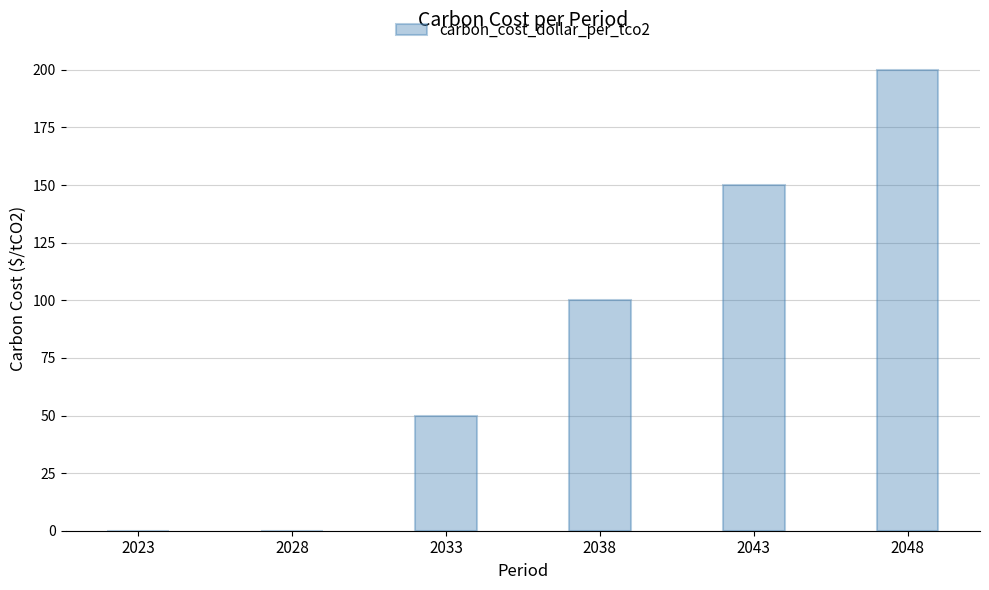

Count the number of data series in this chart.

1